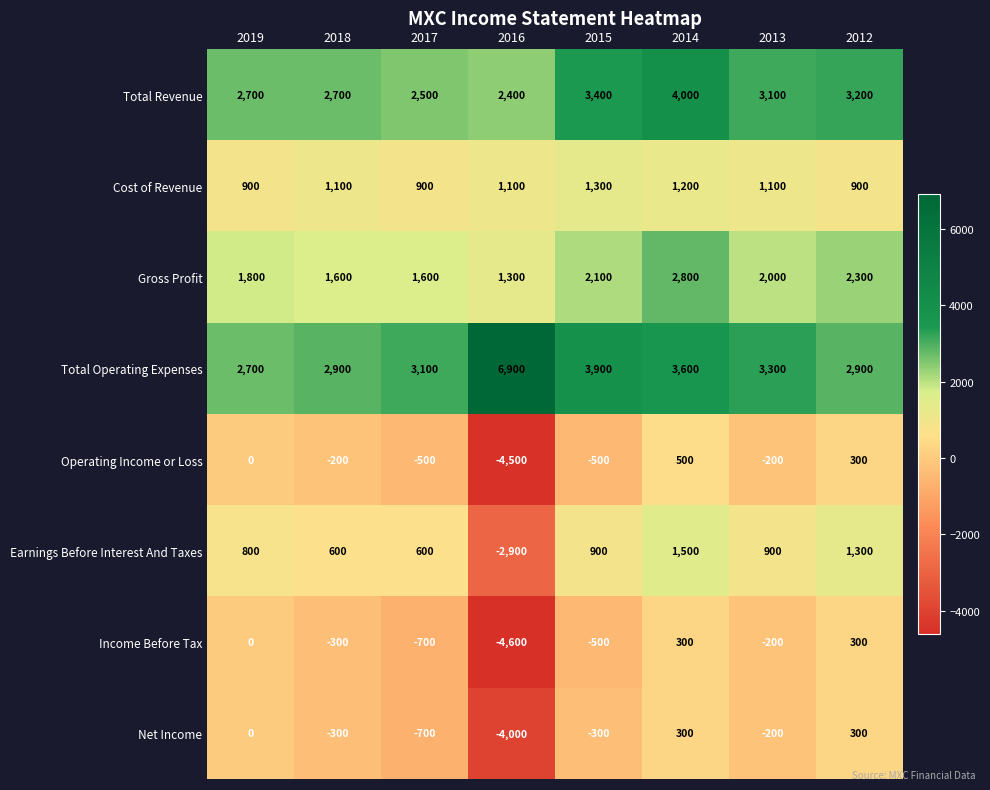

Which label corresponds to the smallest value in the chart?

2016